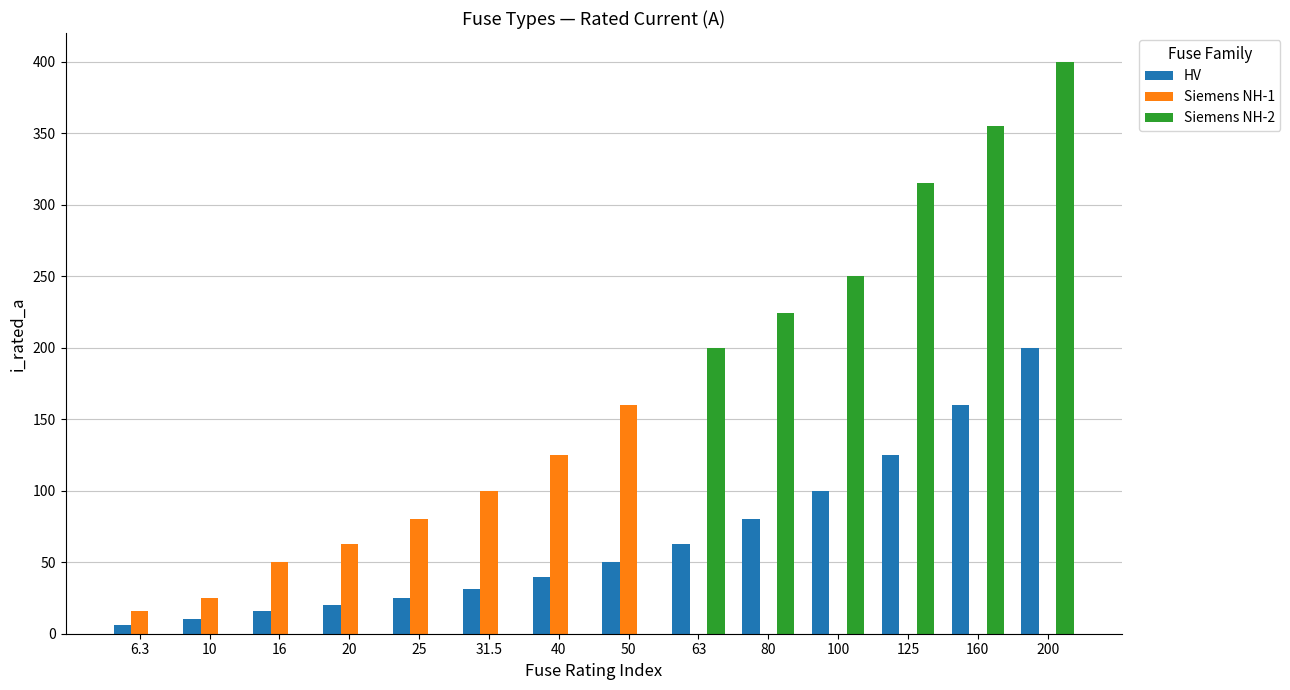

Is it true that HV equals 31.5 at 31.5?

True